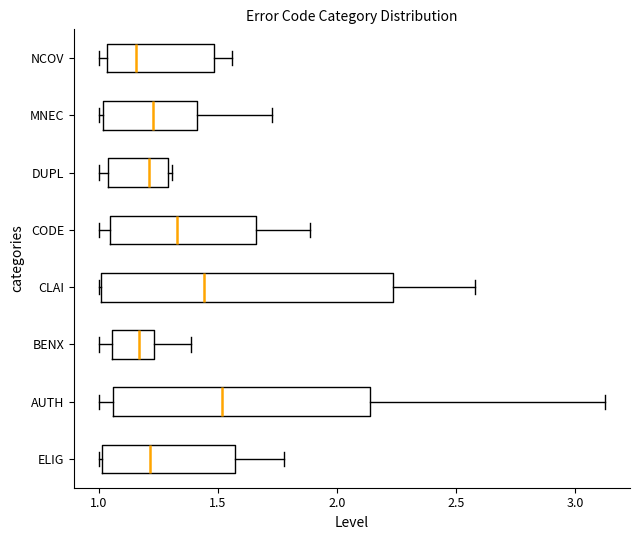

Reading bottom to top, transcribe this box plot: for each box, give where its median line is, the range the box spans, and where its two whiskers end, as read against the x-axis. The values are not printed on the chart, so give them approximately, as read against the axis.

ELIG: median 1.20, box 1.00 to 1.55, whiskers 1.00 to 1.80
AUTH: median 1.50, box 1.05 to 2.15, whiskers 1.00 to 3.10
BENX: median 1.15, box 1.05 to 1.25, whiskers 1.00 to 1.40
CLAI: median 1.45, box 1.00 to 2.25, whiskers 1.00 to 2.60
CODE: median 1.35, box 1.05 to 1.65, whiskers 1.00 to 1.90
DUPL: median 1.20, box 1.05 to 1.30, whiskers 1.00 to 1.30 (just right of the box's right edge)
MNEC: median 1.25, box 1.00 to 1.40, whiskers 1.00 (just left of the box's left edge) to 1.75
NCOV: median 1.15, box 1.05 to 1.50, whiskers 1.00 to 1.55